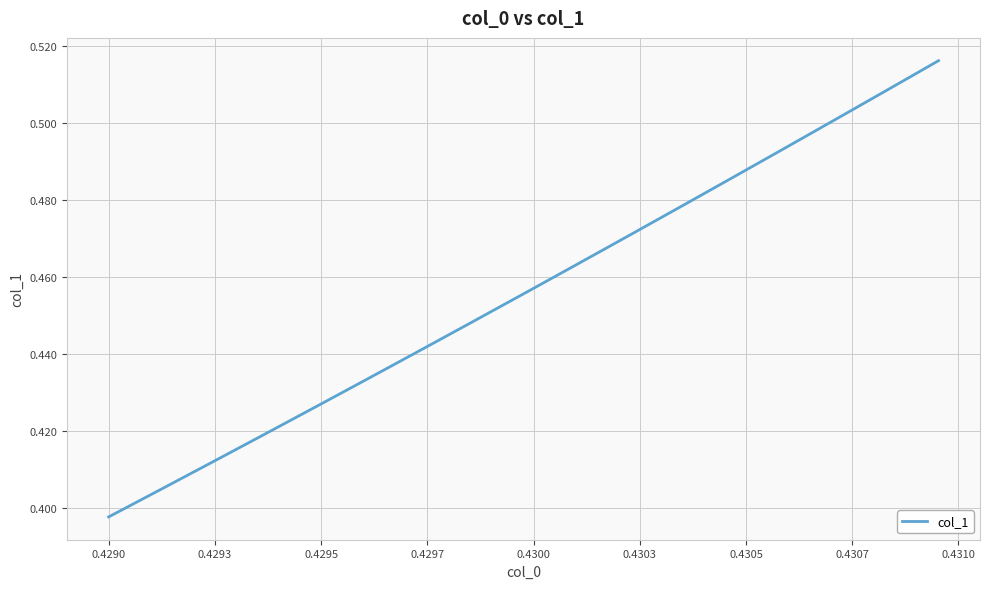

How many lines are shown in the chart?

1